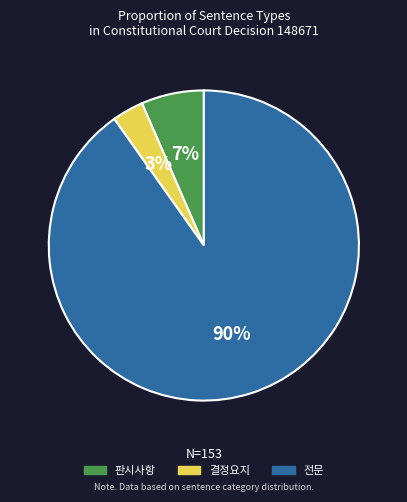

What percentage is the 결정요지 slice, to the nearest percent?

3%